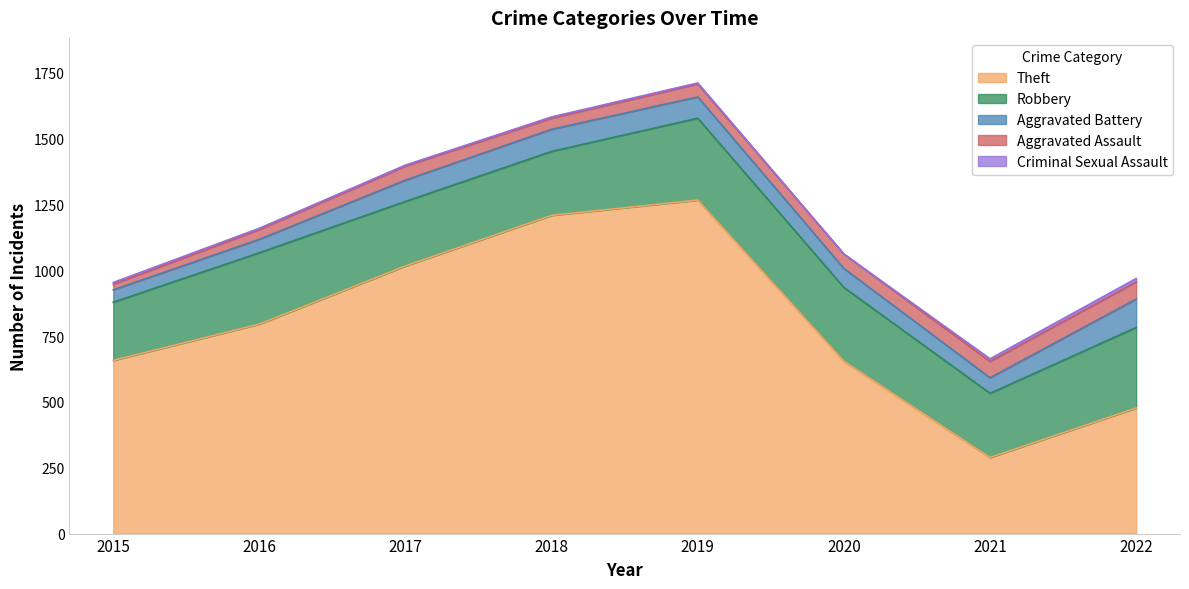

What value does the Robbery series have at 2018?

243